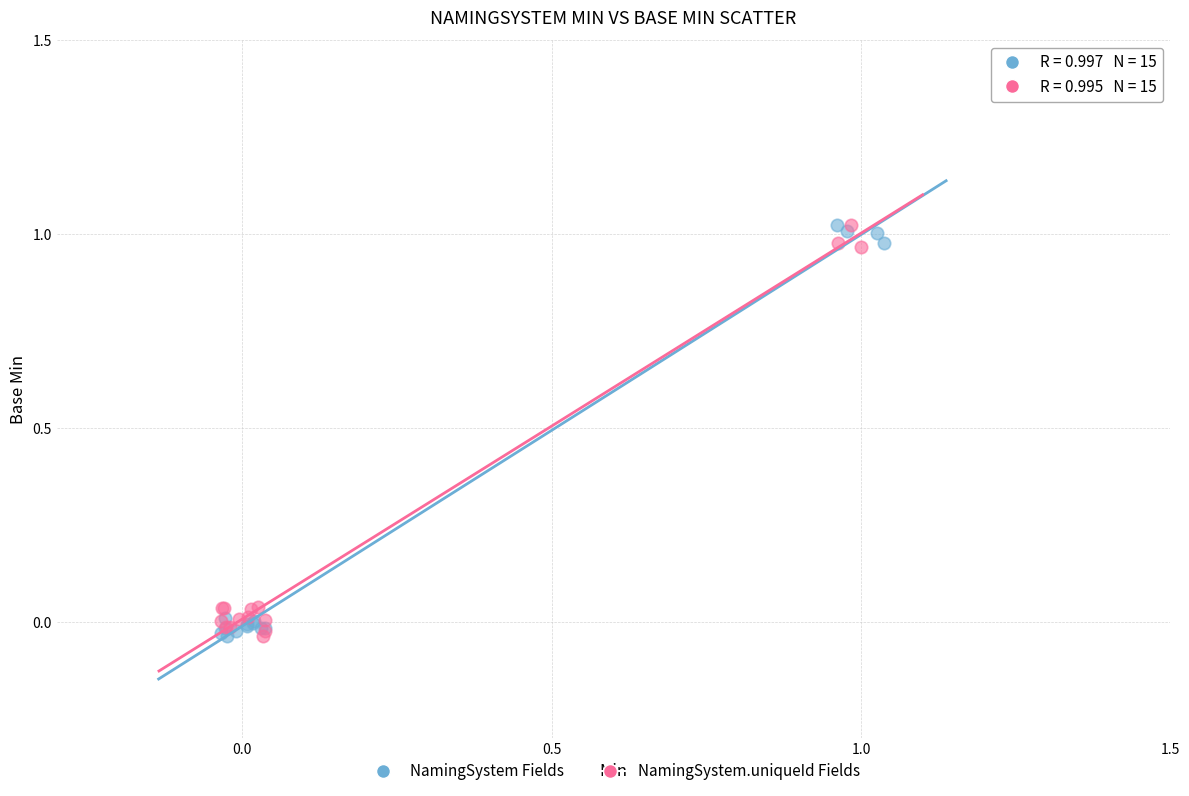

What are all the series names shown in the legend?

NamingSystem Fields, NamingSystem.uniqueId Fields